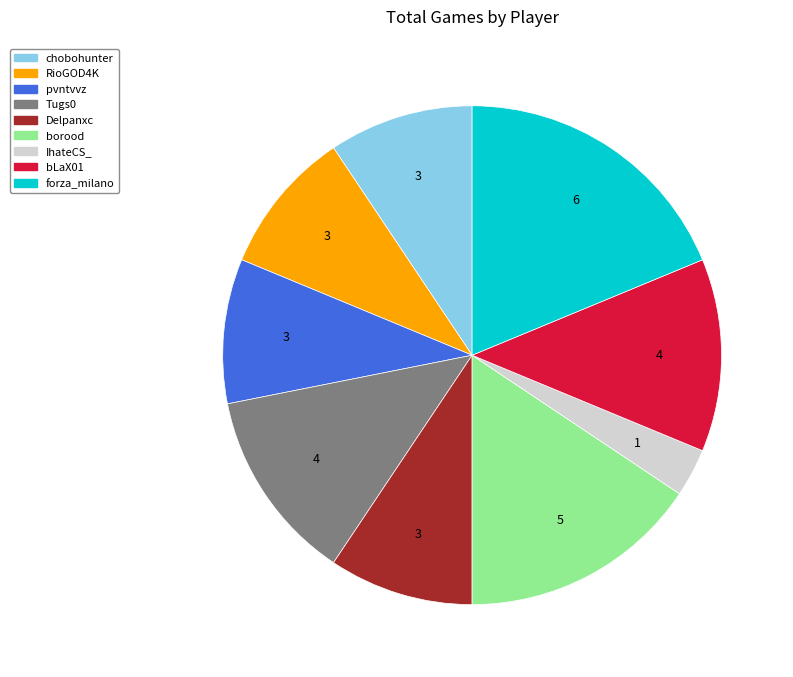

Do pvntvvz and bLaX01 together represent more than half of the pie?

No